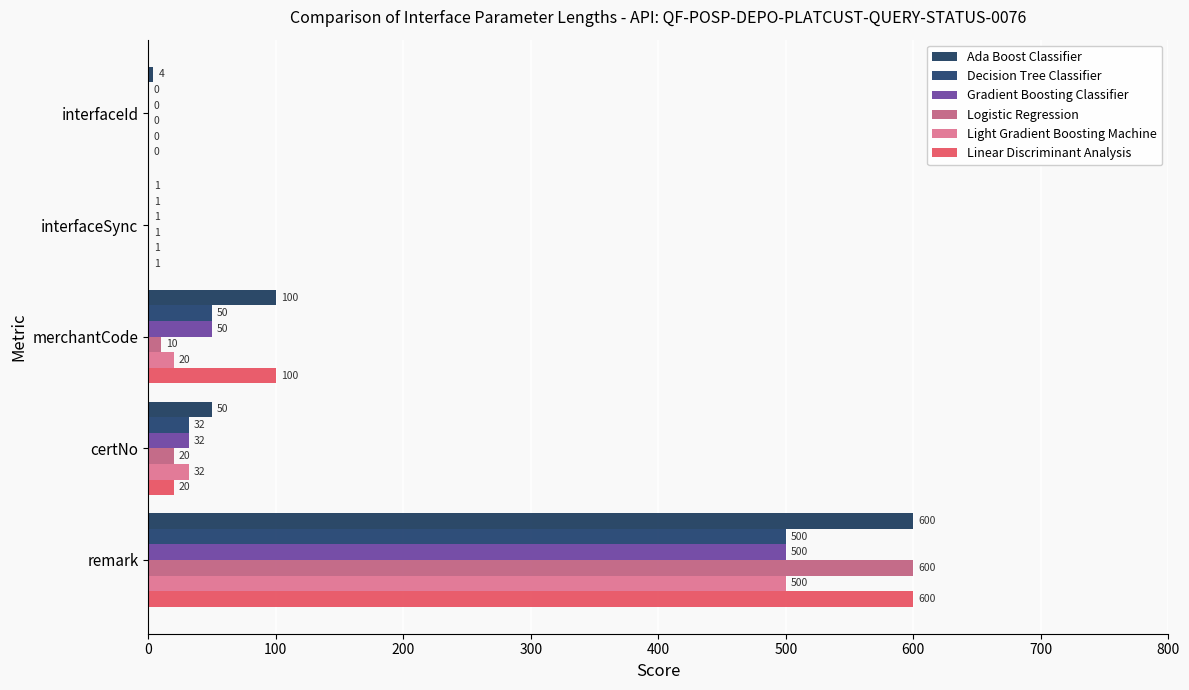

Count the number of categories in the chart.

5